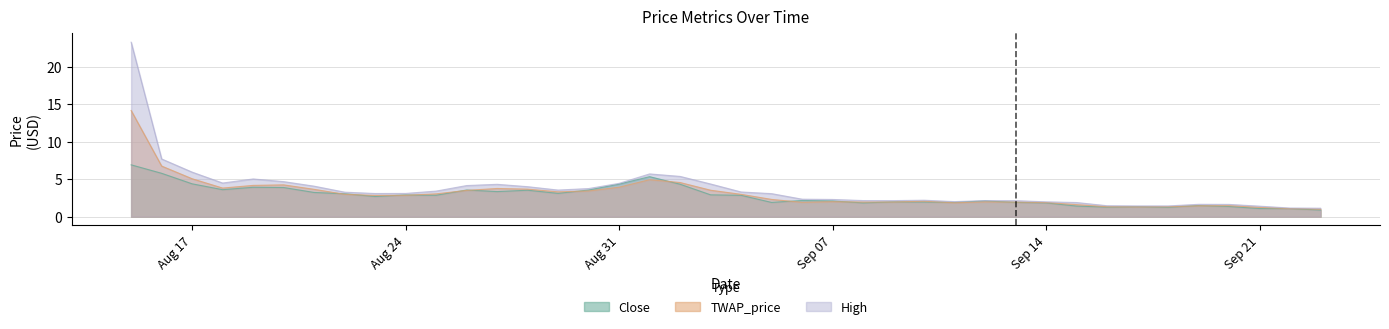

What is the sum of all High values?

146.6